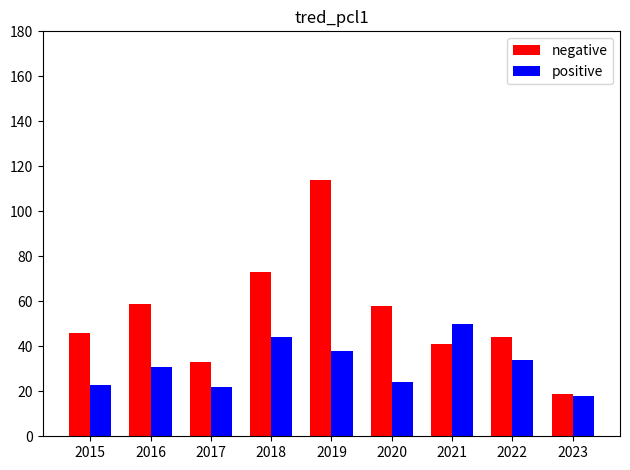

Reading right to left, list all the values displayed in this chart.

negative: 19	44	41	58	114	73	33	59	46
positive: 18	34	50	24	38	44	22	31	23